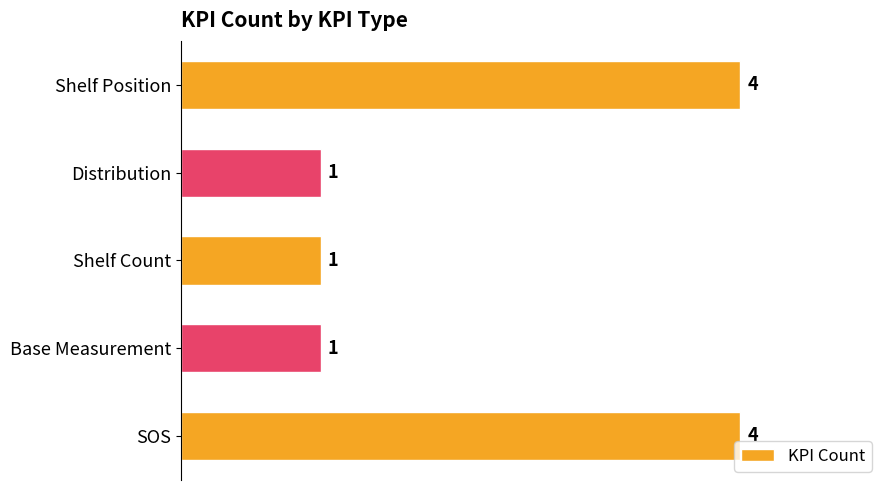

Is it true that the value at Shelf Position is 7?

False